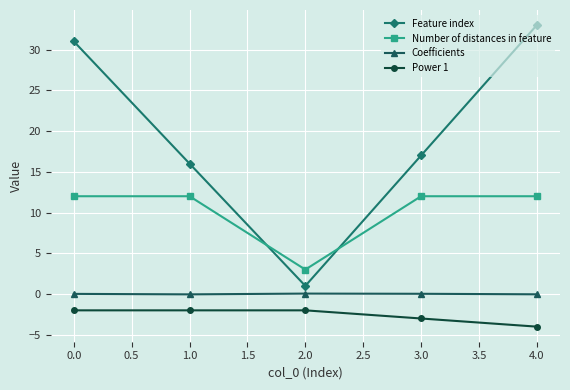

True or false: Power 1 has a value of -3.5 at 2.0.

False